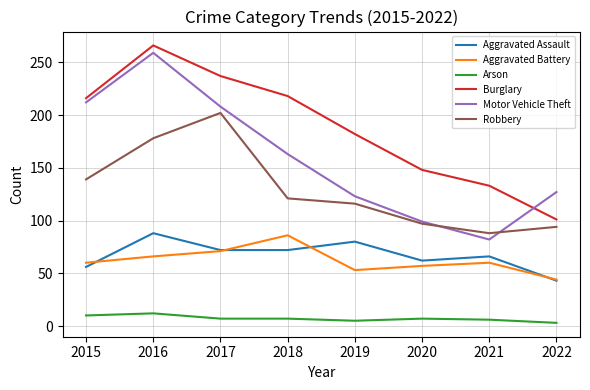

Rank the categories by Motor Vehicle Theft value from highest to lowest.

2016, 2015, 2017, 2018, 2022, 2019, 2020, 2021